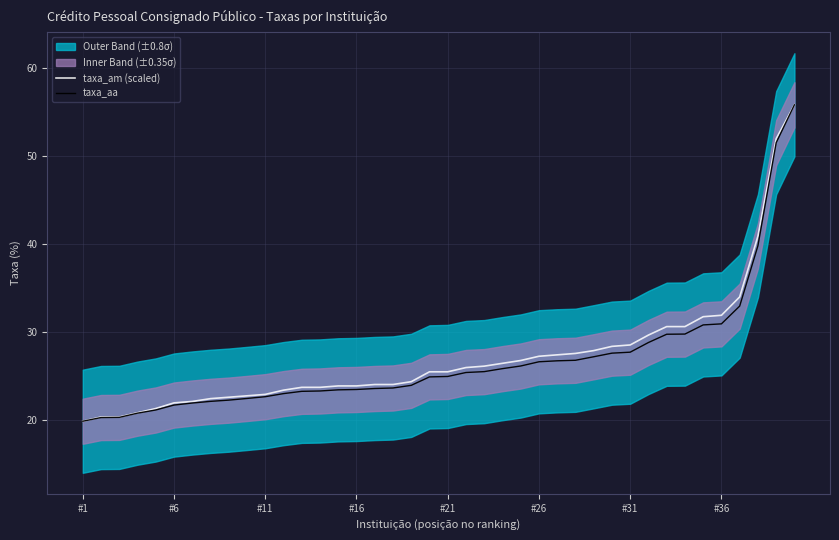

What is the maximum value for taxa_aa?

55.8